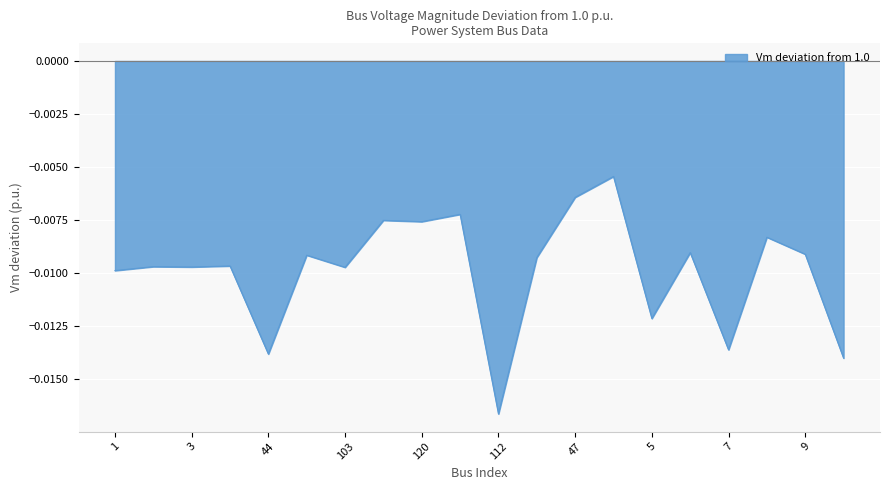

Which label corresponds to the largest value in the chart?

56